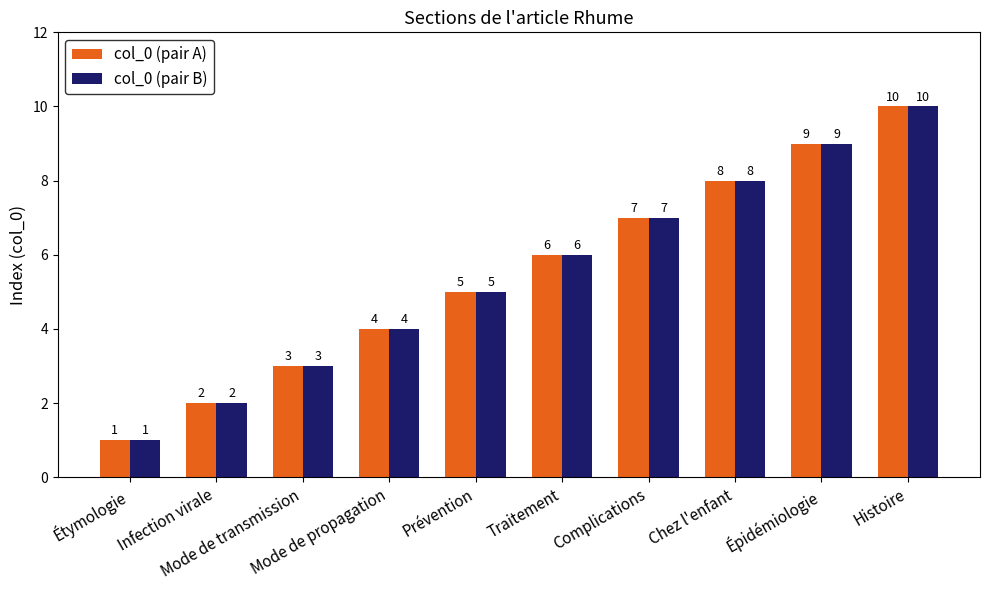

Count the col_0 (pair A) values in the range 3 to 8.

6